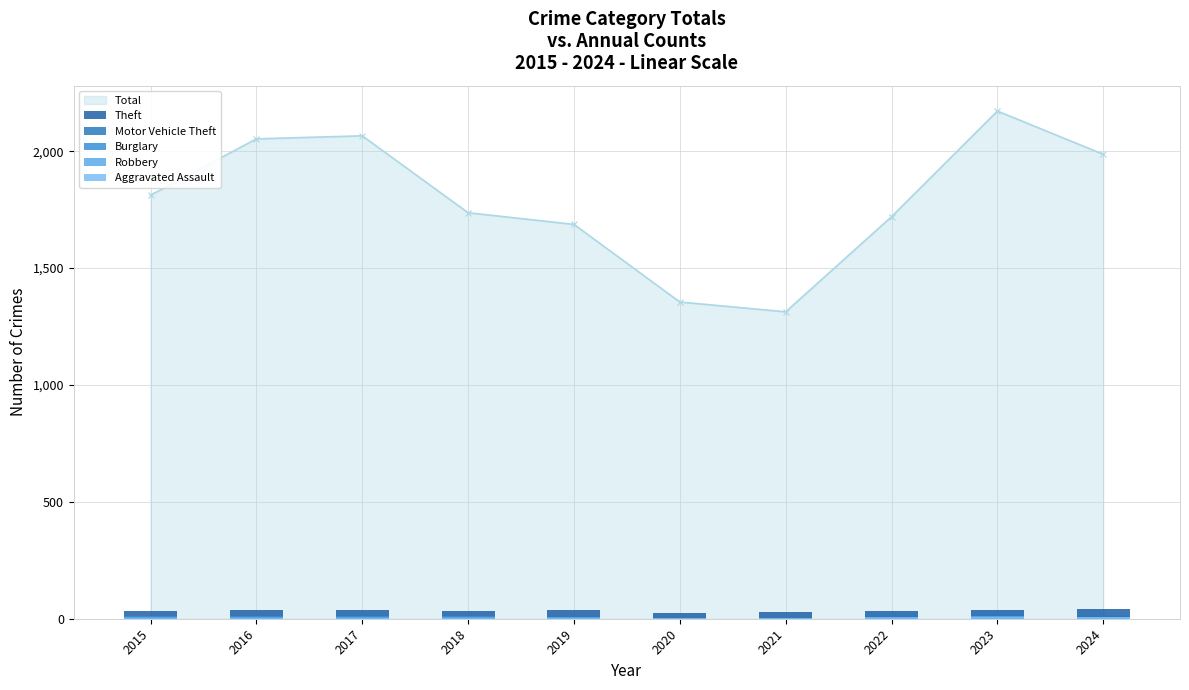

The value of Total at 2022 is 822. True or false?

False